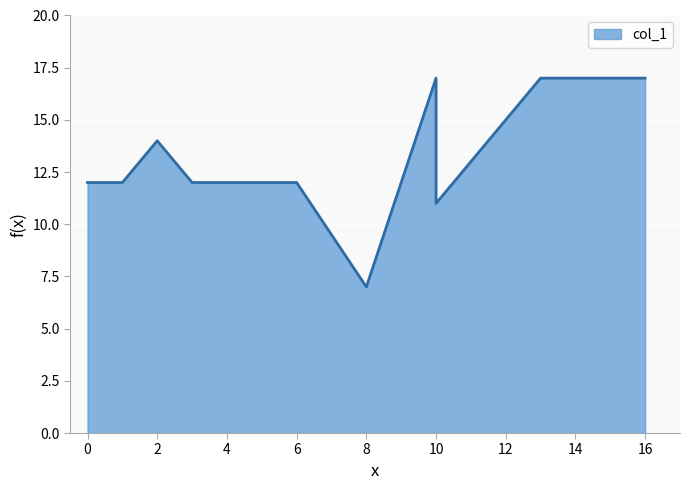

What is the minimum value shown in the chart?

7